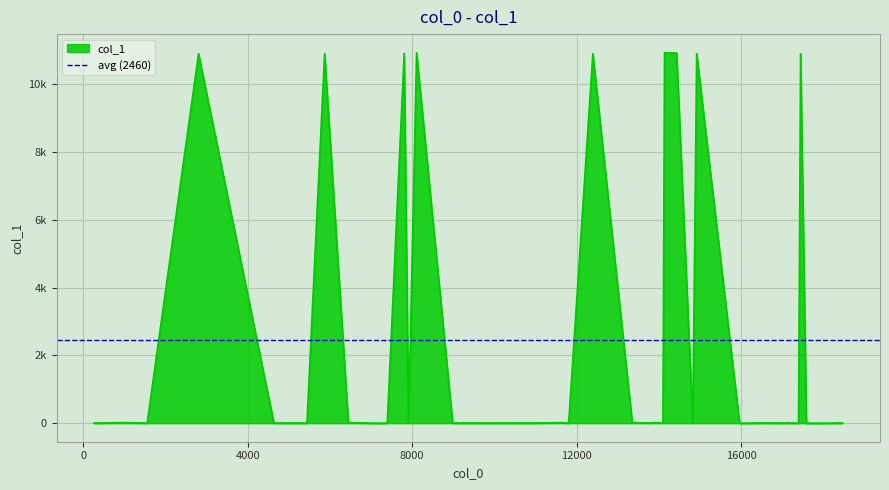

What is the greatest value displayed?

10935